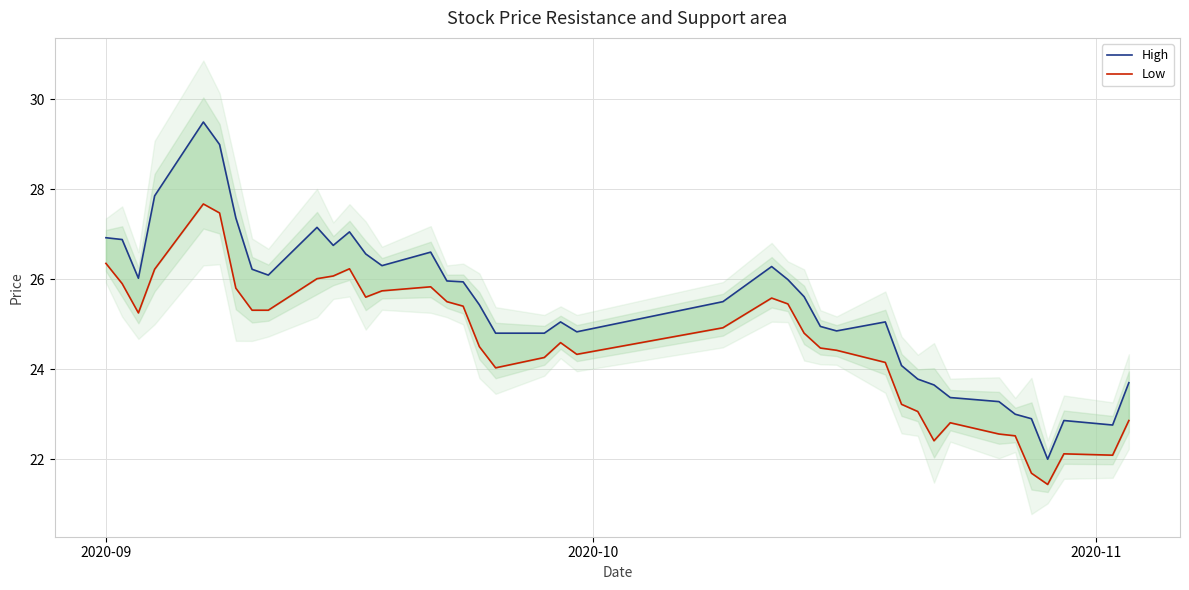

How many data points in Low are above 24?

29